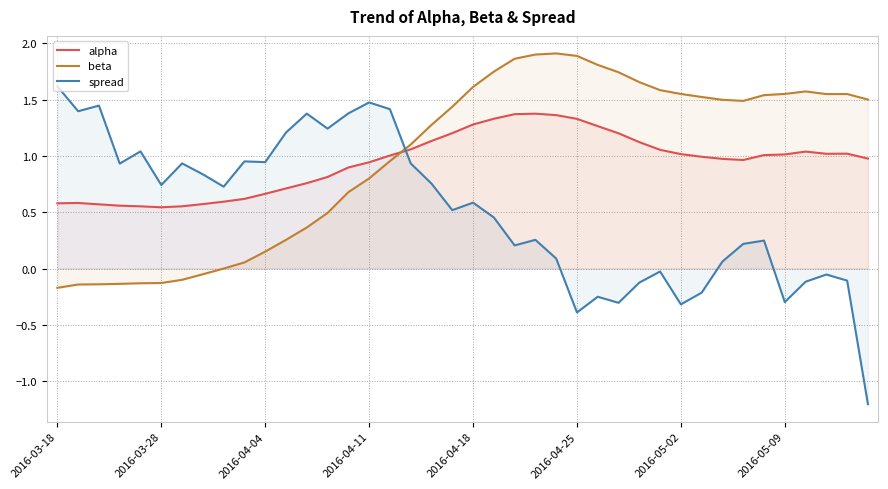

How many values in the beta series exceed 1?

23